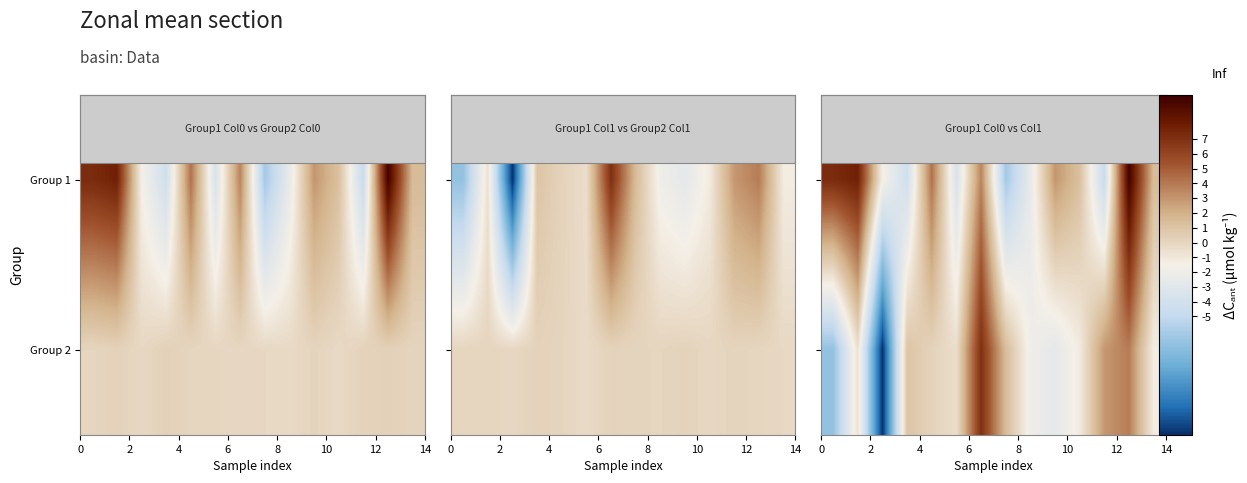

What is the difference between the second highest and minimum values in the Group 1 series?

14.1